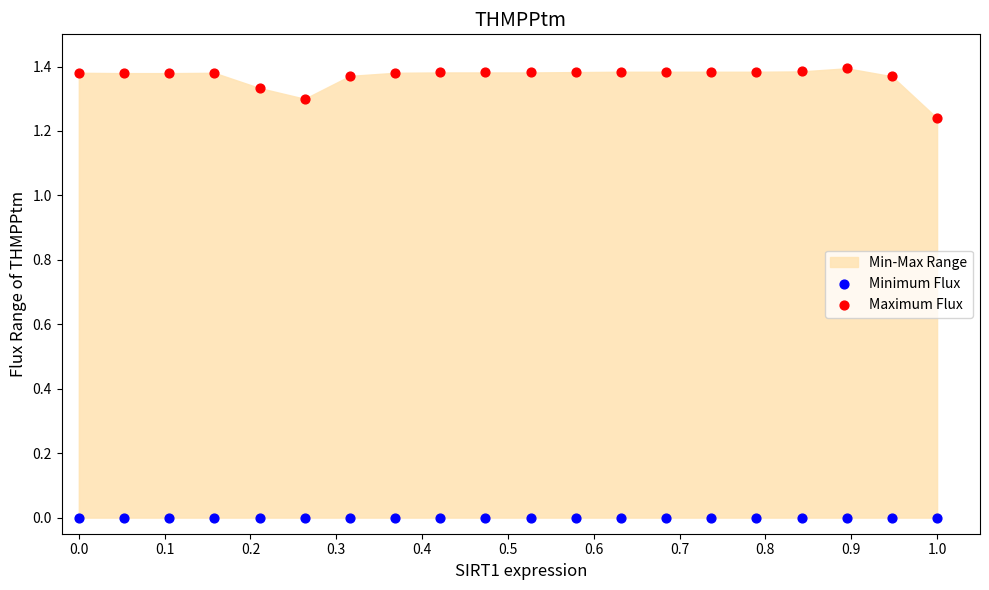

Which series contains the lowest Y value?

Minimum Flux